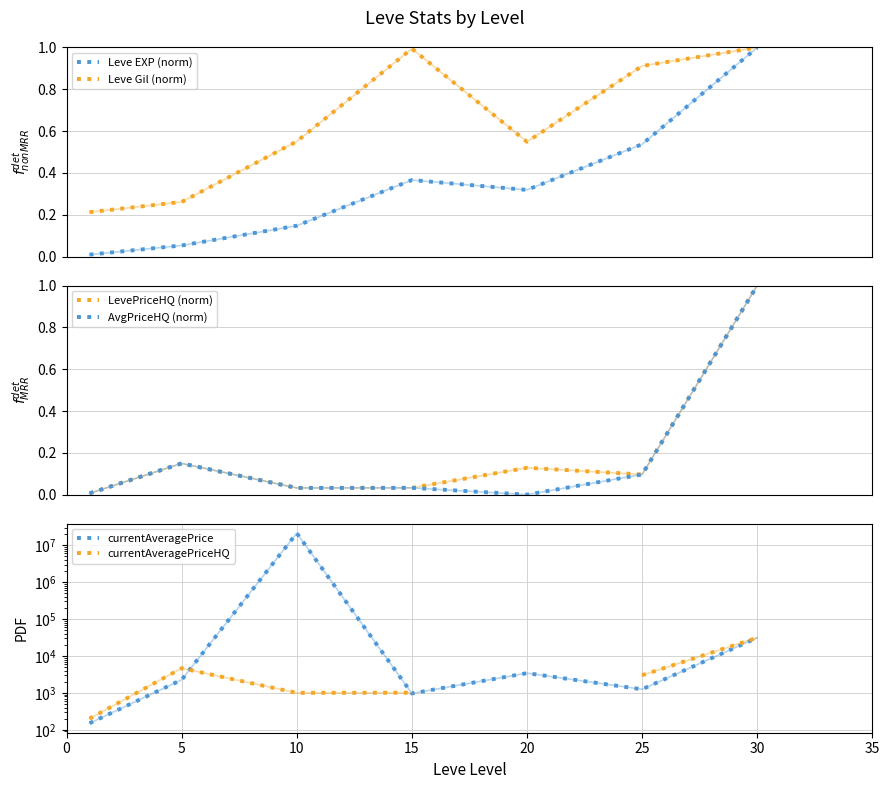

Which series has the largest total across all categories?

currentAveragePrice